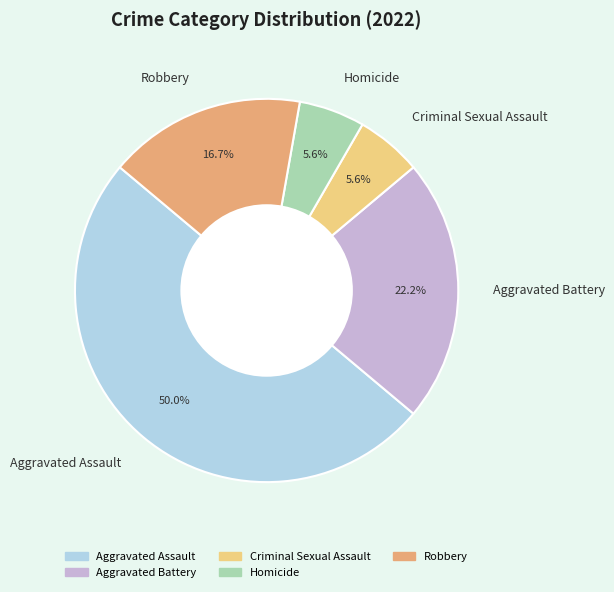

How many segments does this pie chart have?

5